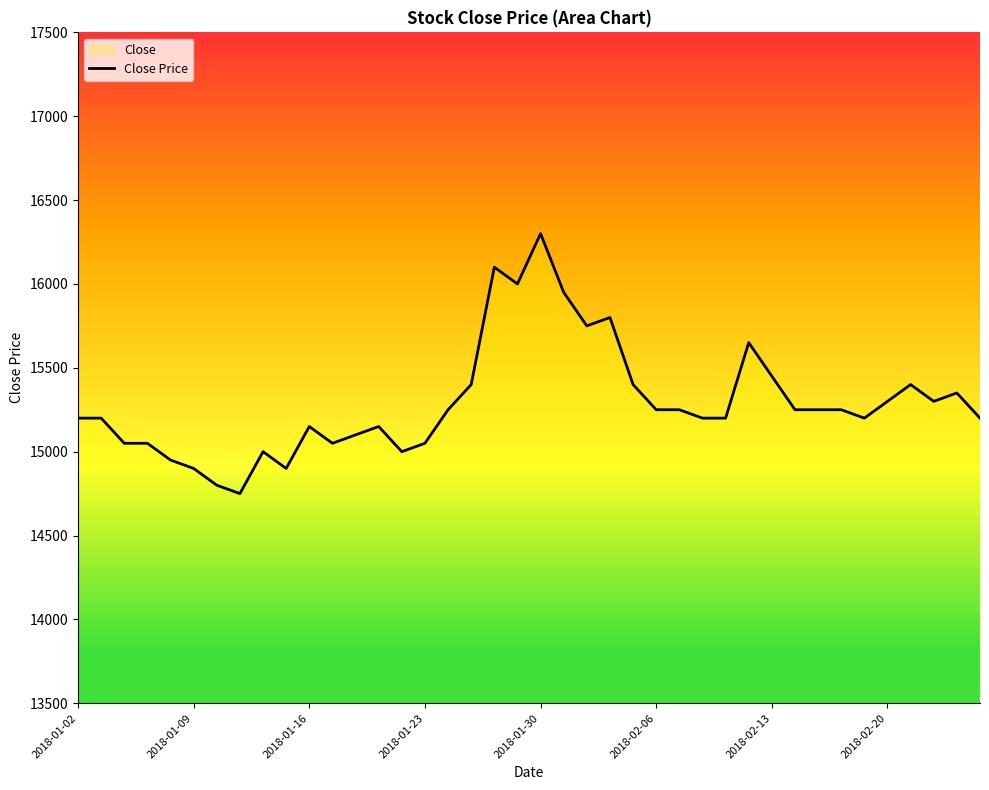

Where does the data first go above 15250?

17